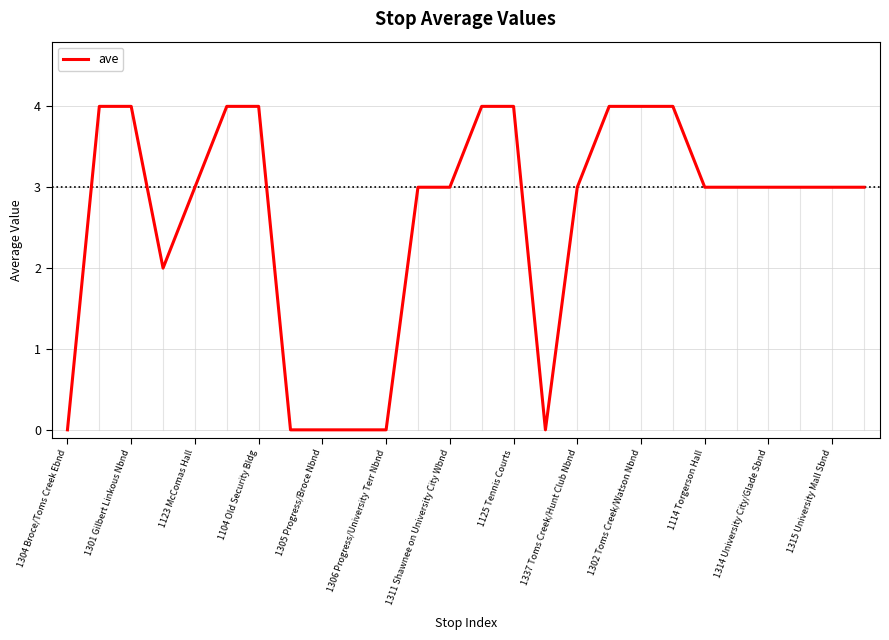

What is the greatest value displayed?

4